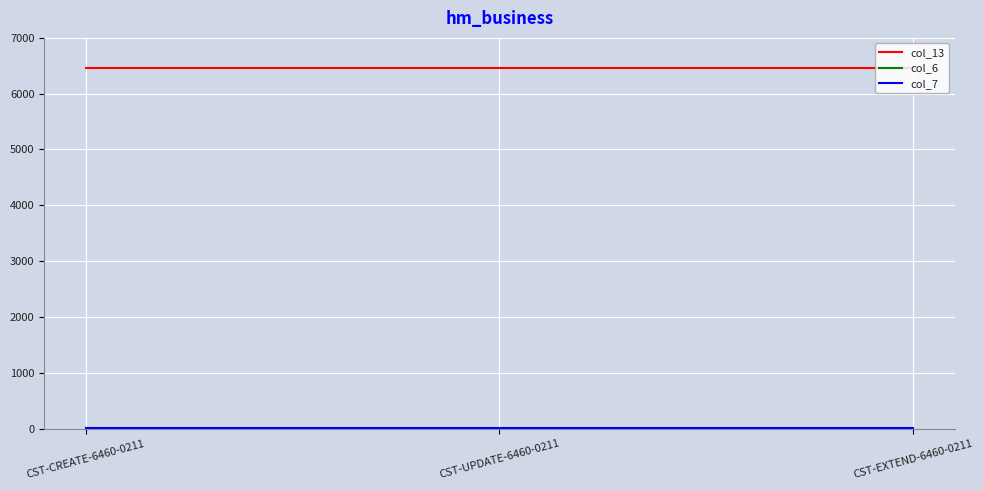

How many categories are shown in the chart?

3